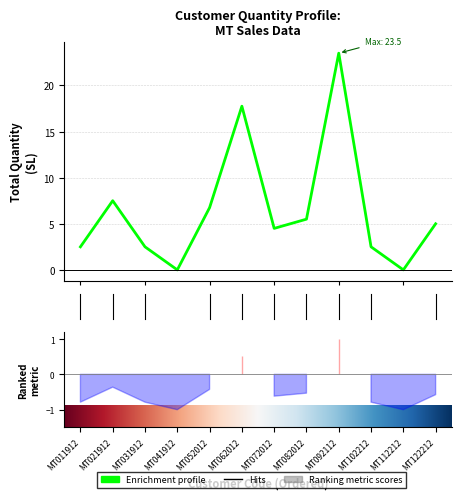

Rank the categories by value from lowest to highest.

MT041912, MT112212, MT011912, MT031912, MT102212, MT072012, MT122212, MT082012, MT052012, MT021912, MT062012, MT092112